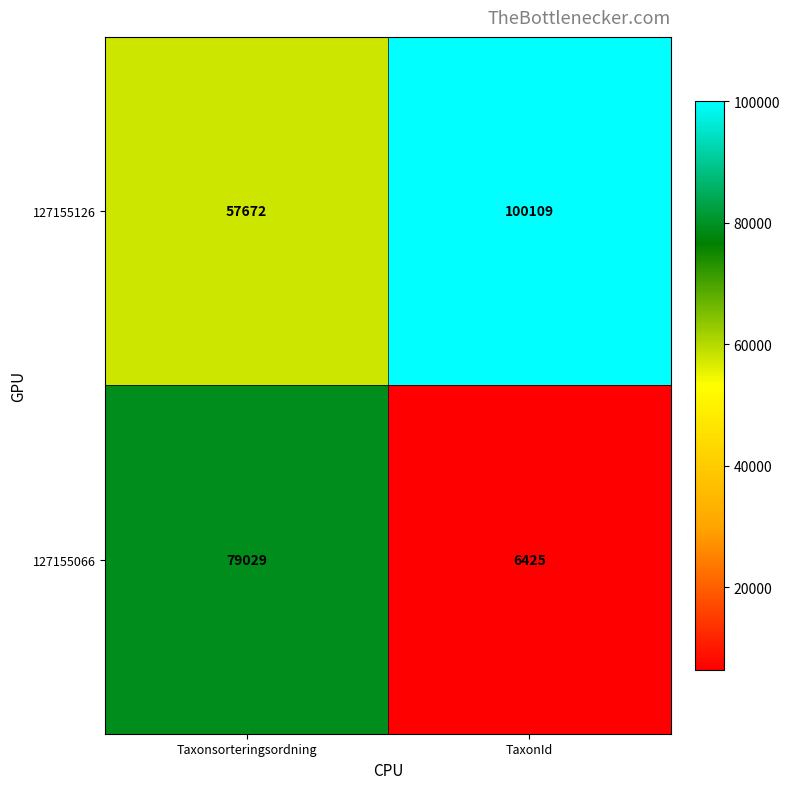

What is the difference between the highest and lowest values at TaxonId?

93684